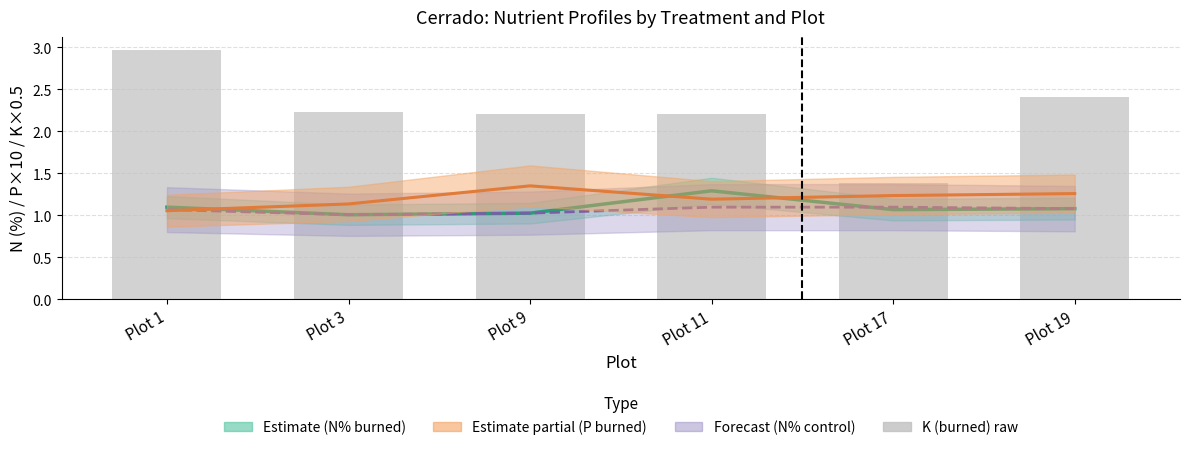

What is the difference between the maximum and minimum values?

1.6